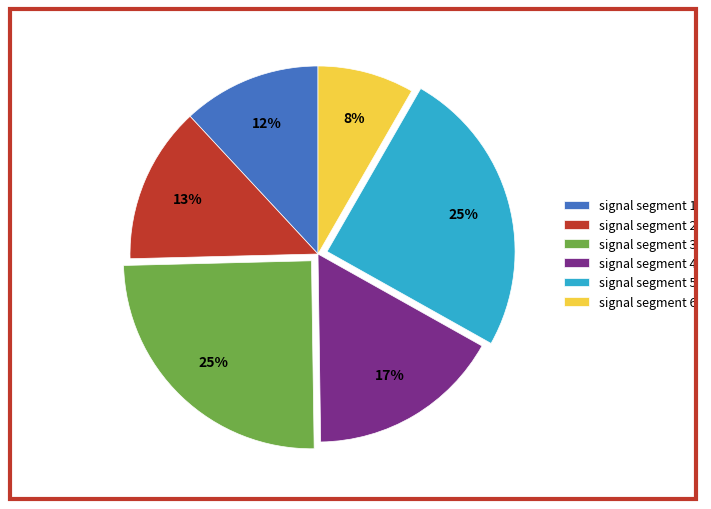

To the nearest percent, what is the difference between the largest and smallest slice percentages?

17%